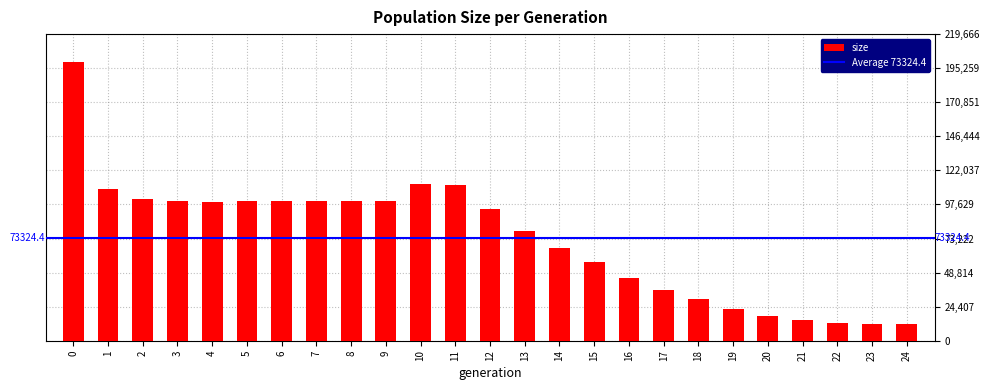

What is the smallest value displayed?

12000